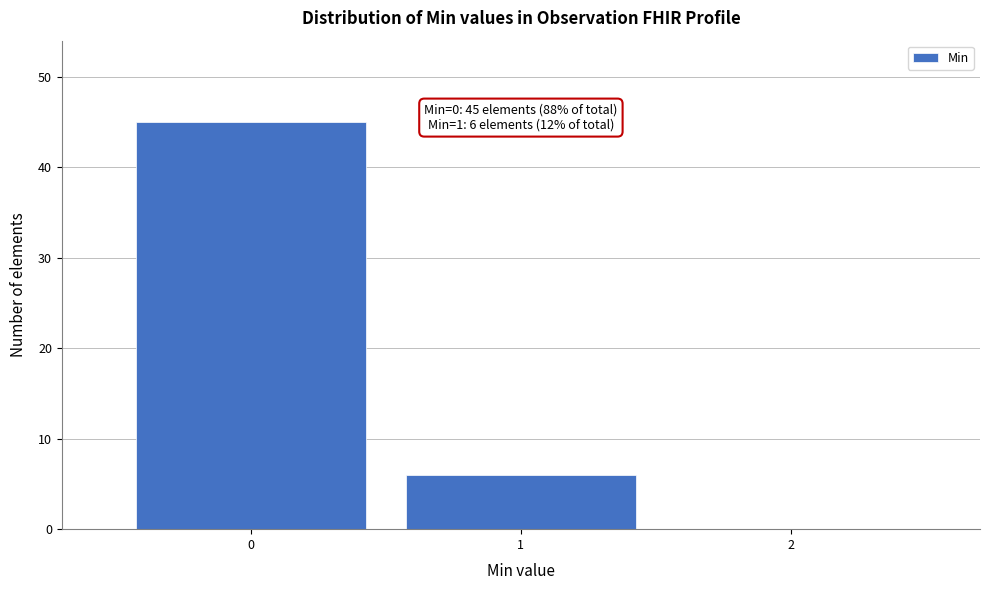

Reading left to right, extract all data points from this chart.

0=45	1=6	2=0